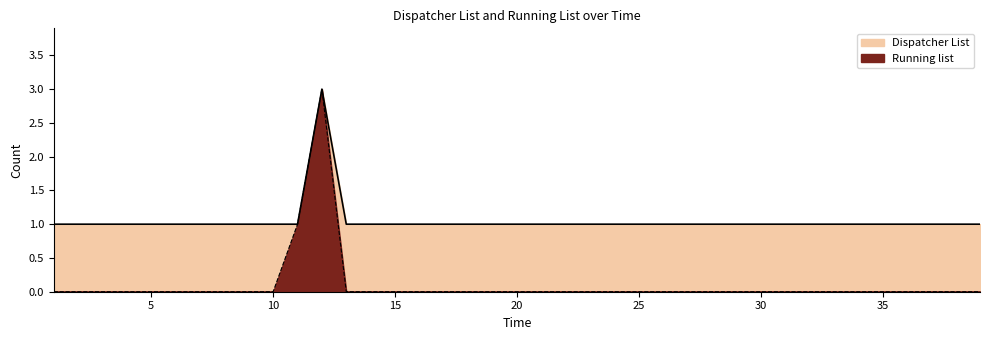

At which category does the chart reach its minimum across all series?

1